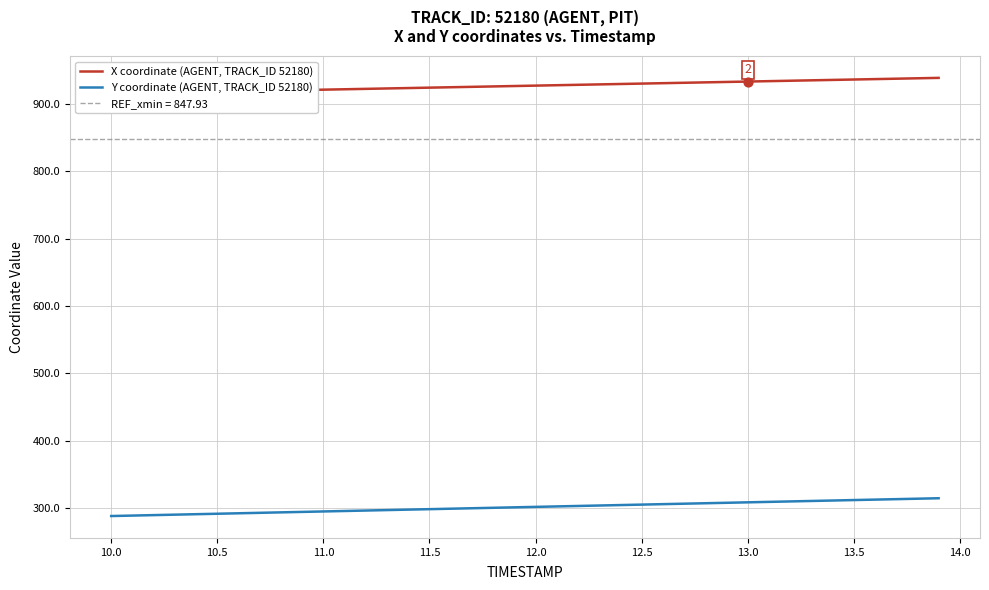

What is the lowest value of the Y coordinate (AGENT, TRACK_ID 52180) series?

287.8